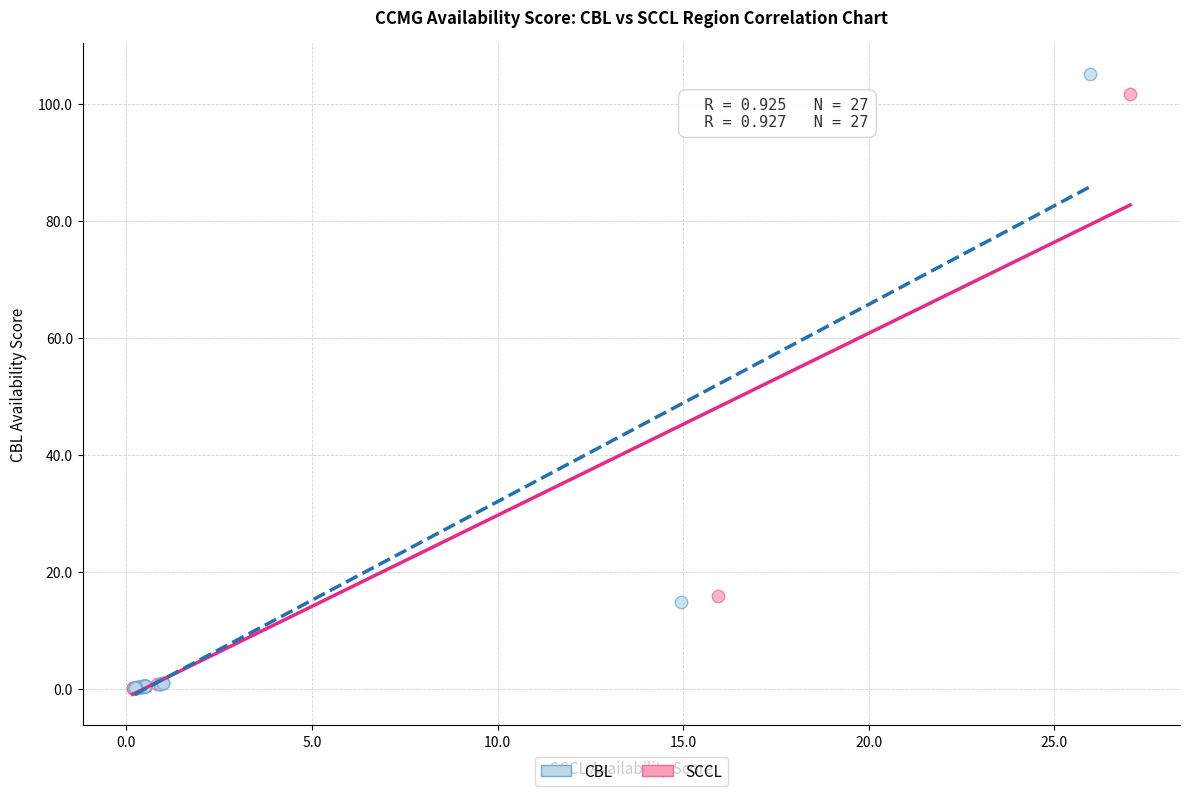

Which series has the widest spread of Y values?

CBL